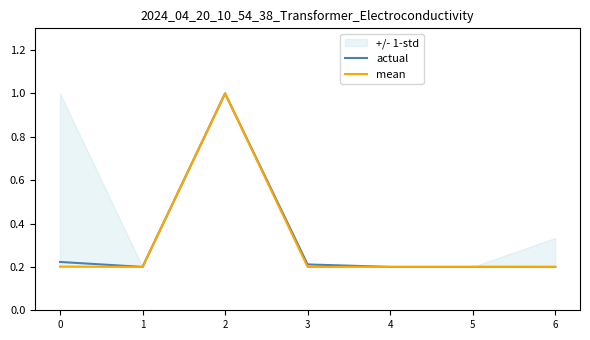

Reading right to left, extract all data points from this chart.

actual: 0.2	0.2	0.2	0.2	1.0	0.2	0.2
mean: 0.2	0.2	0.2	0.2	1.0	0.2	0.2